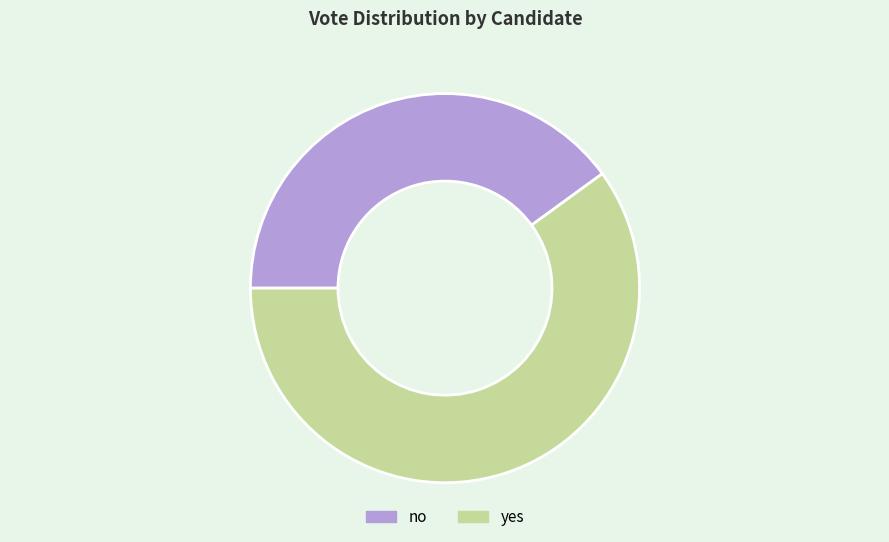

Rank the categories by value from lowest to highest.

no, yes